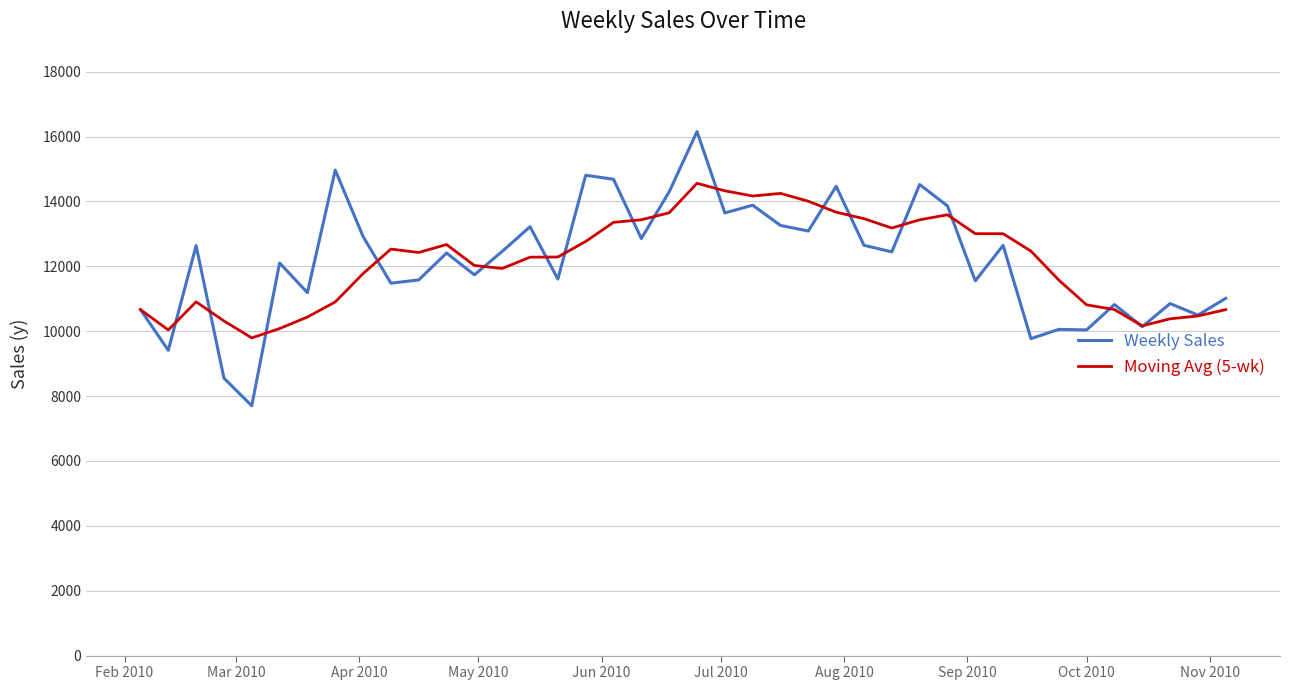

What is the minimum value for Weekly Sales?

7700.9